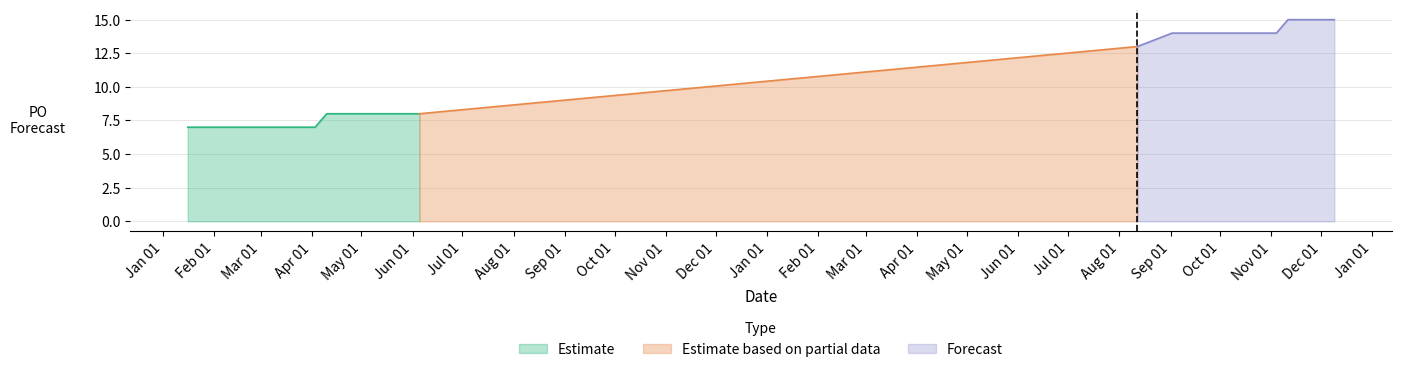

Which category has the lowest value across all series?

2023-01-16